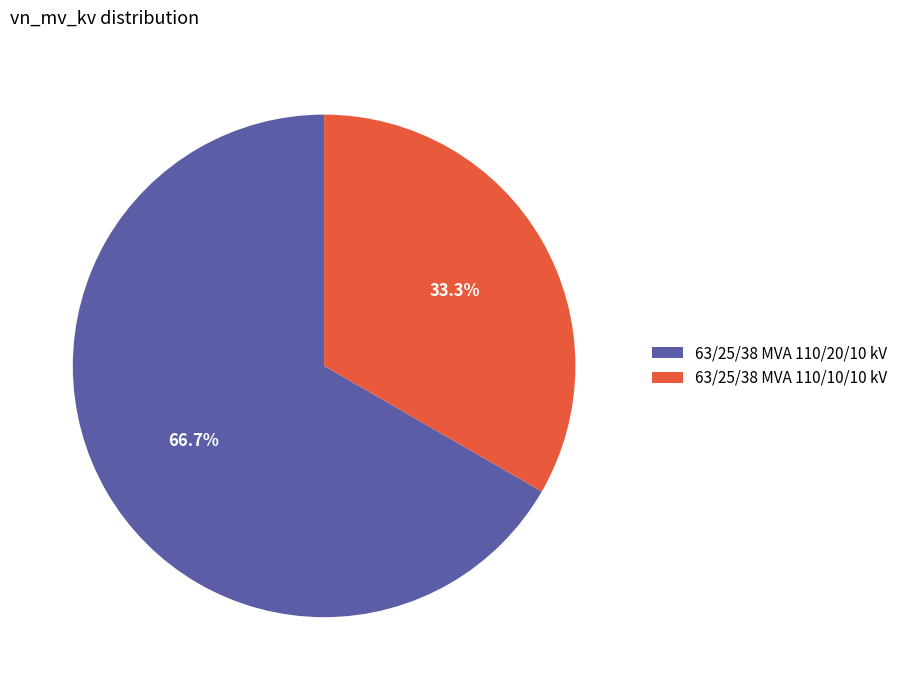

Is it true that 63/25/38 MVA 110/20/10 kV is 56% of the pie?

False